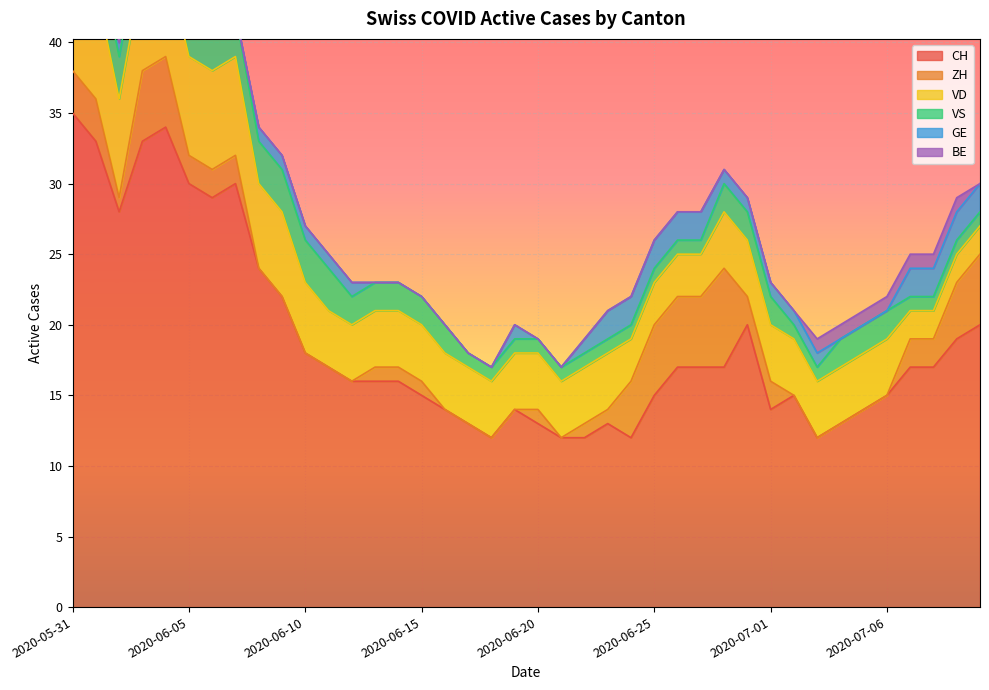

At which label is CH closest to 23?

2020-06-08